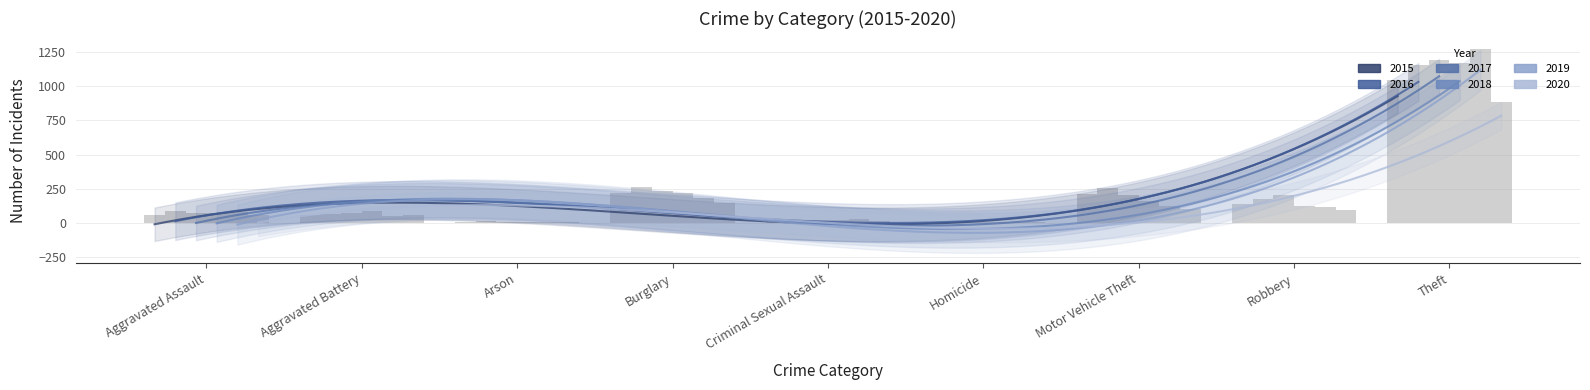

How many bars are there in total?

54